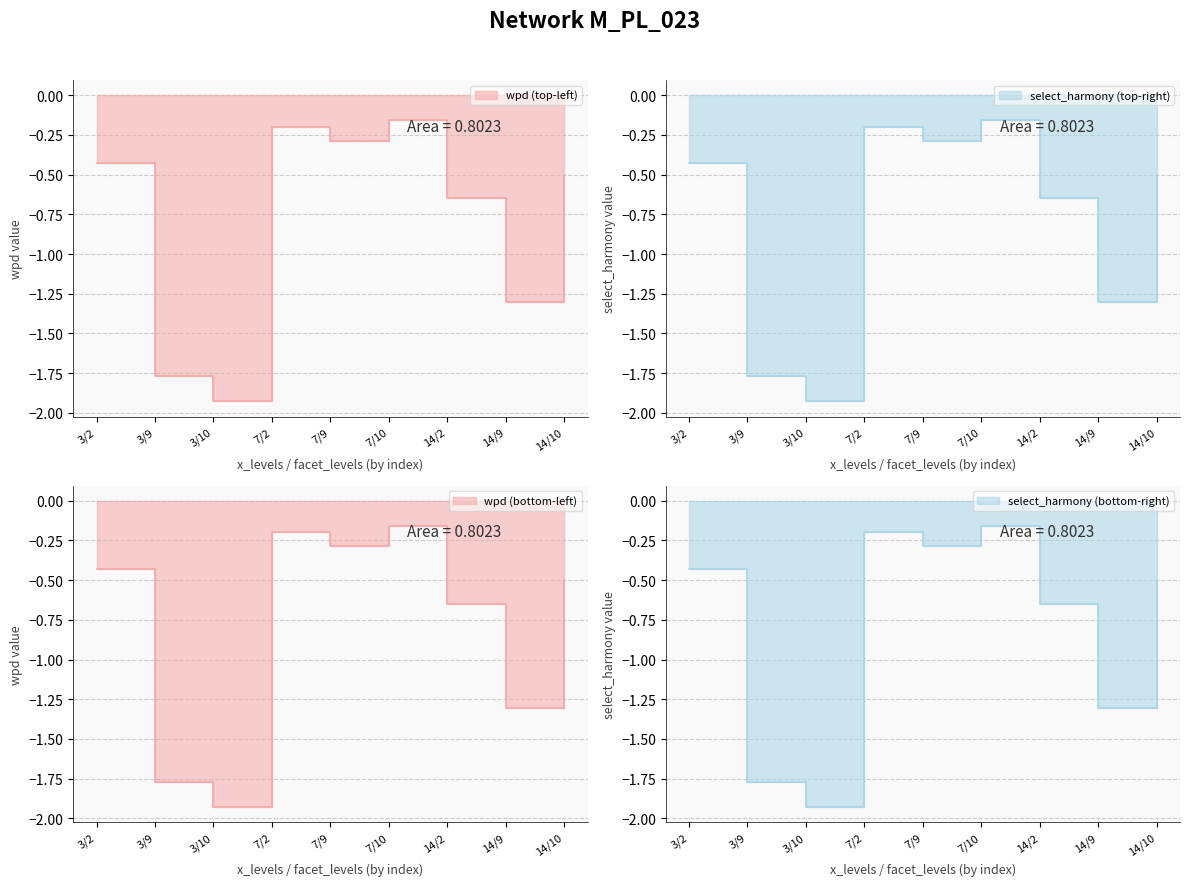

Rank the series at 14/10 from lowest to highest value.

wpd, select_harmony